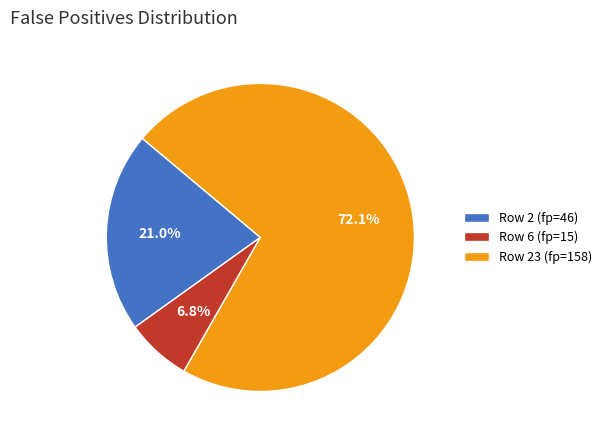

True or false: Row 2 (fp=46) accounts for 21% of the total.

True